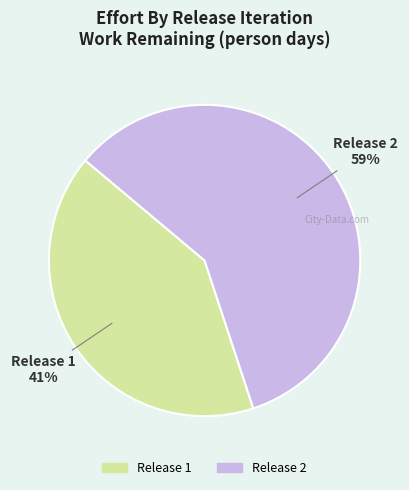

Does any single category account for the majority?

Yes